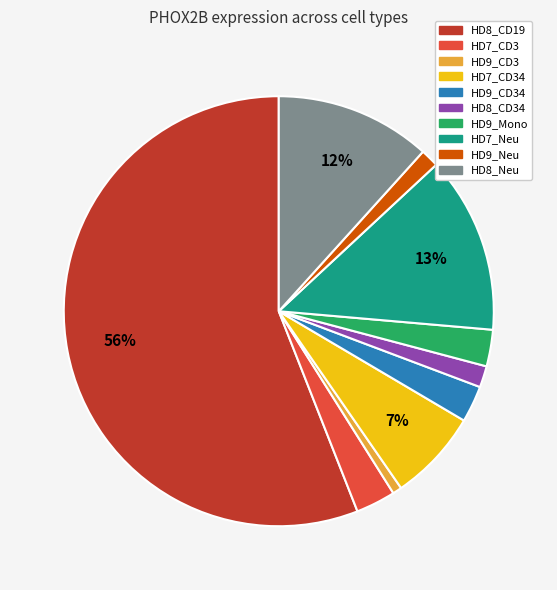

To the nearest percent, what is the average slice percentage?

10%